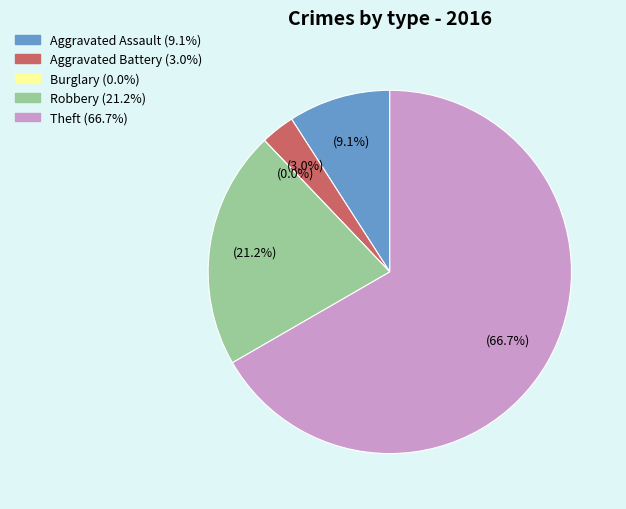

What is the majority slice?

Theft